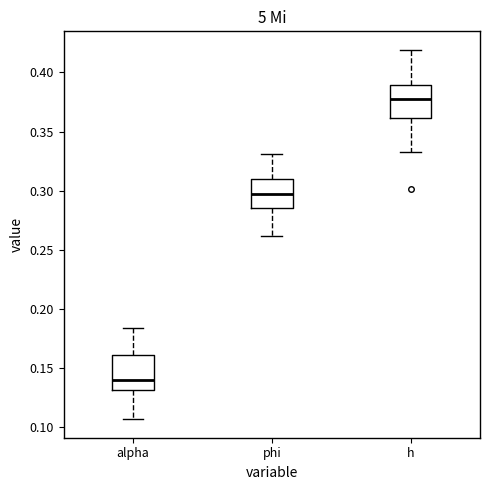

Reading left to right, transcribe this box plot: for each box, give where its median line is, the range the box spans, and where its two whiskers end, as read against the y-axis. The values are not printed on the chart, so give them approximately, as read against the axis.

alpha: median 0.140, box 0.130 to 0.160, whiskers 0.105 to 0.185
phi: median 0.300, box 0.285 to 0.310, whiskers 0.260 to 0.330
h: median 0.380, box 0.360 to 0.390, whiskers 0.335 to 0.420